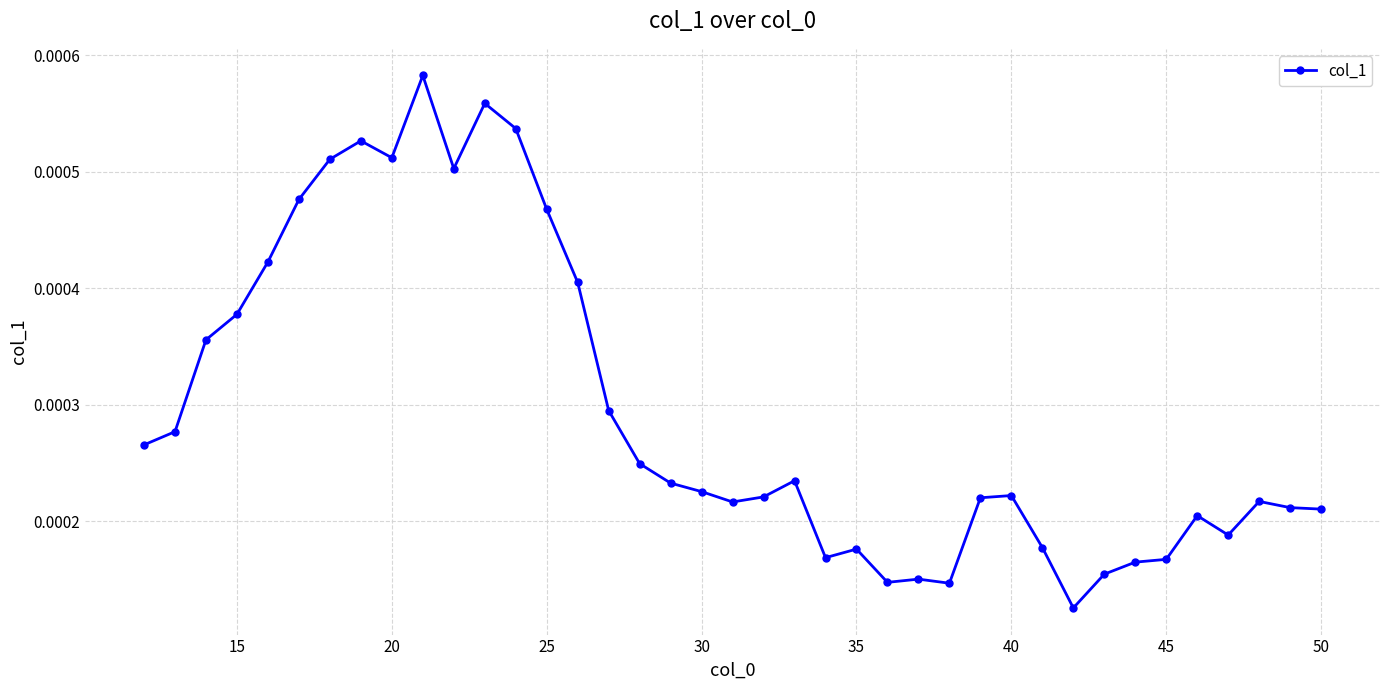

How many values are between 0 and 1?

39